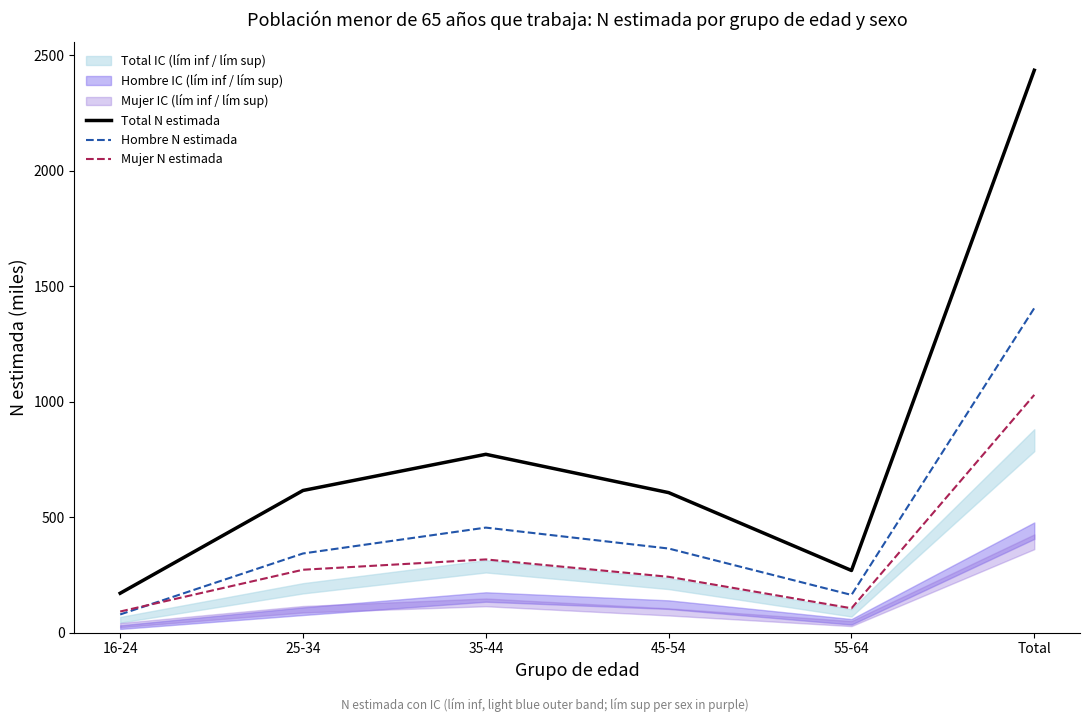

The Hombre N estimada series shows 1405.8 at Total. True or false?

True